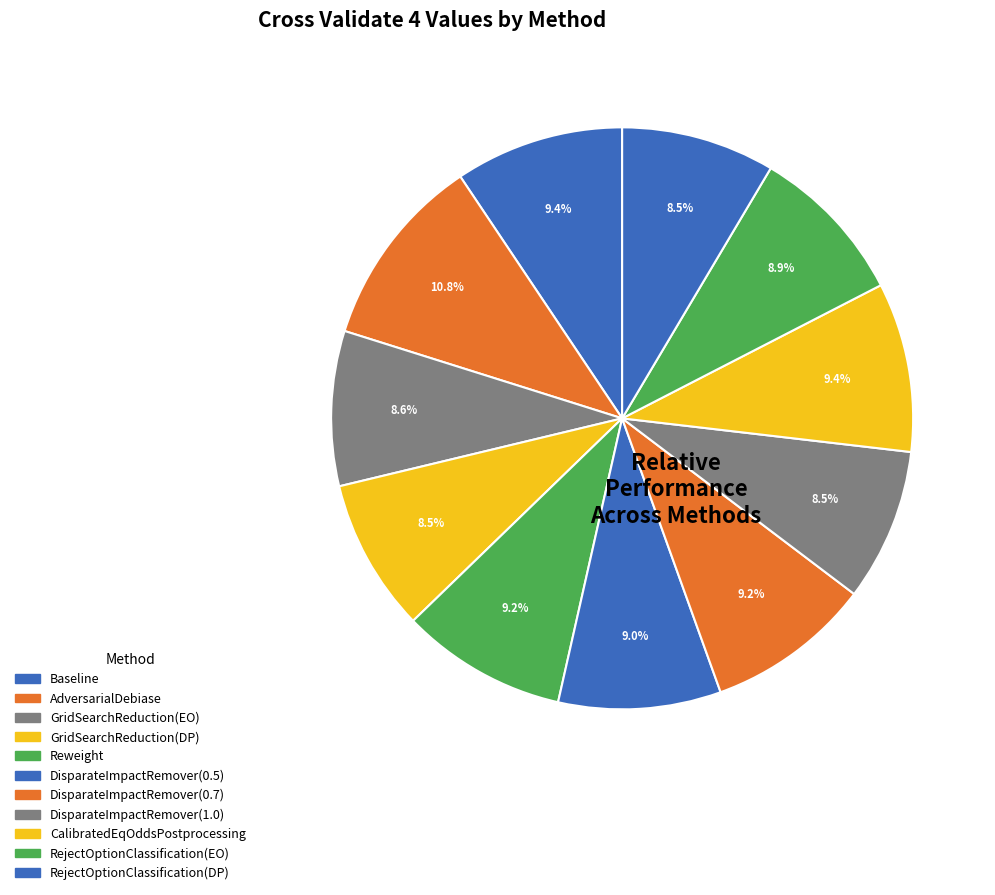

The Reweight slice represents 9% of the pie. True or false?

True